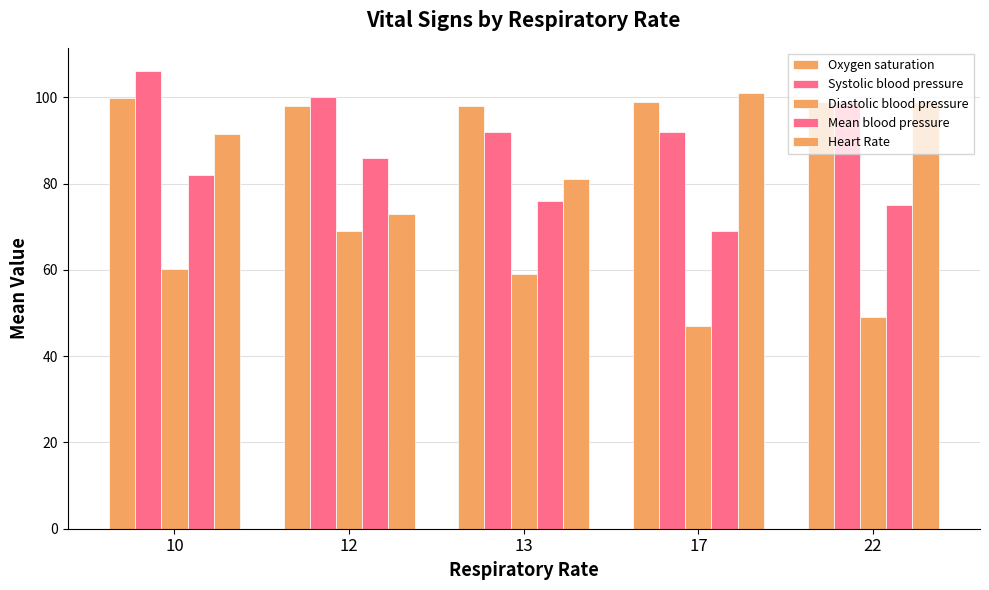

Which has a higher value, 10 or 17?

10